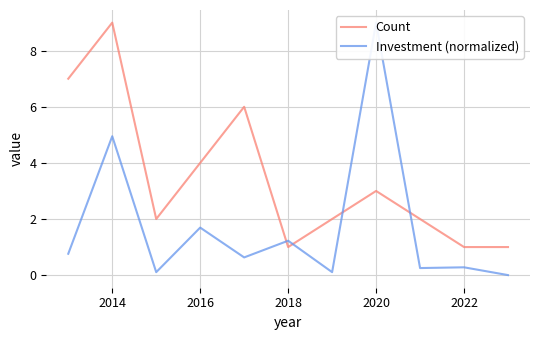

True or false: Count has a value of 5 at 2020.

False